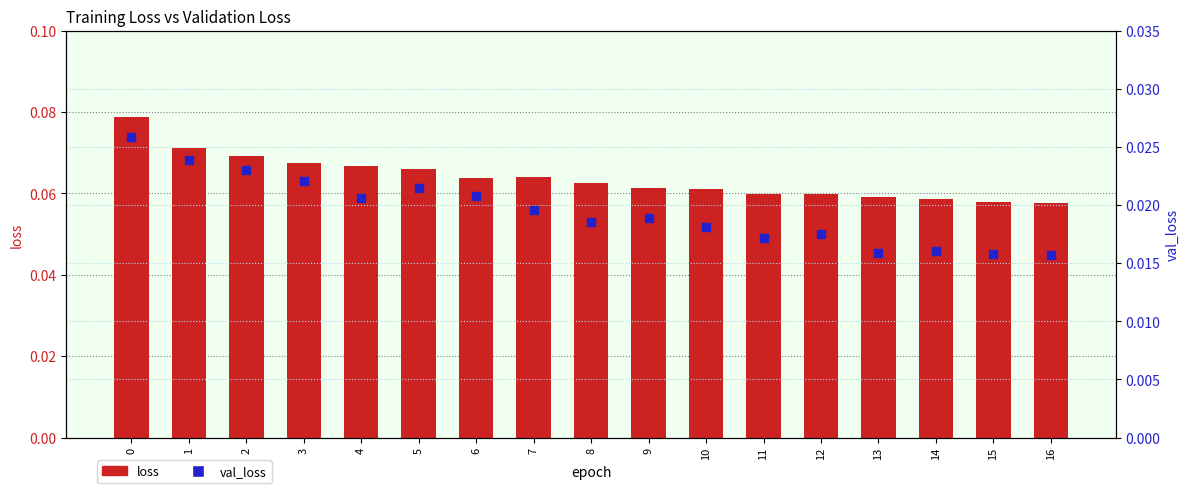

Which series has the widest spread of Y values?

loss